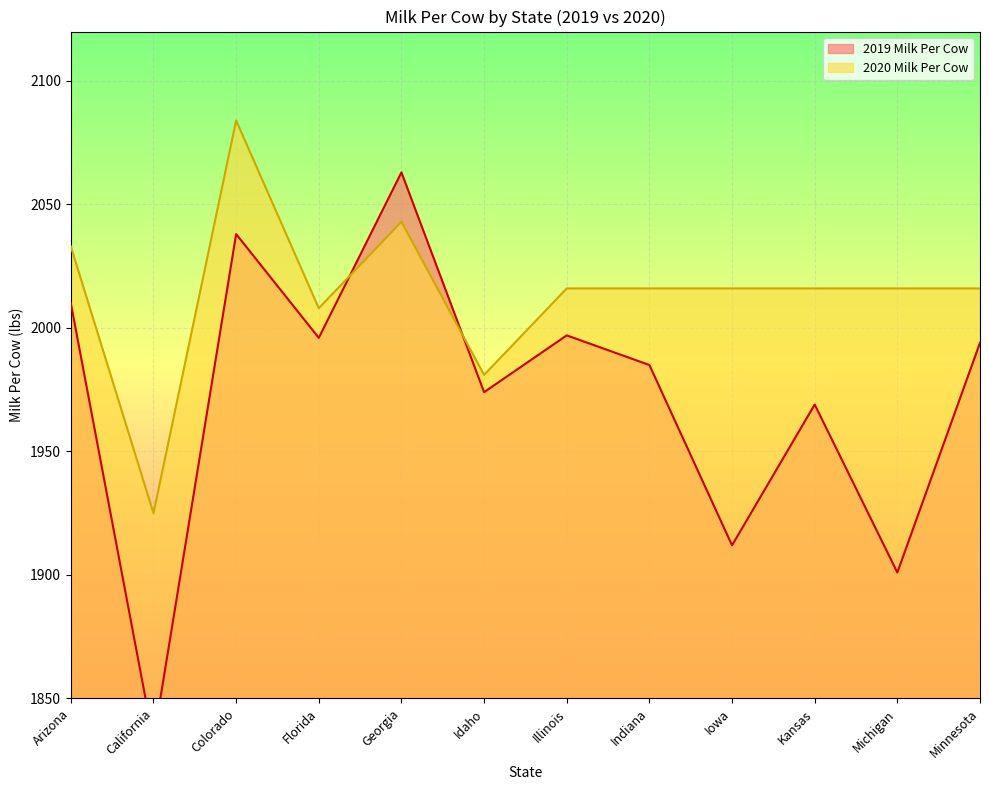

At which category does 2019 Milk Per Cow reach its first local valley?

California